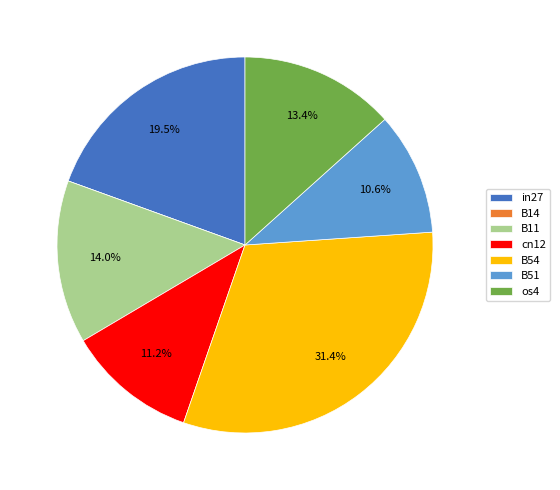

Is there a majority slice in this chart?

No